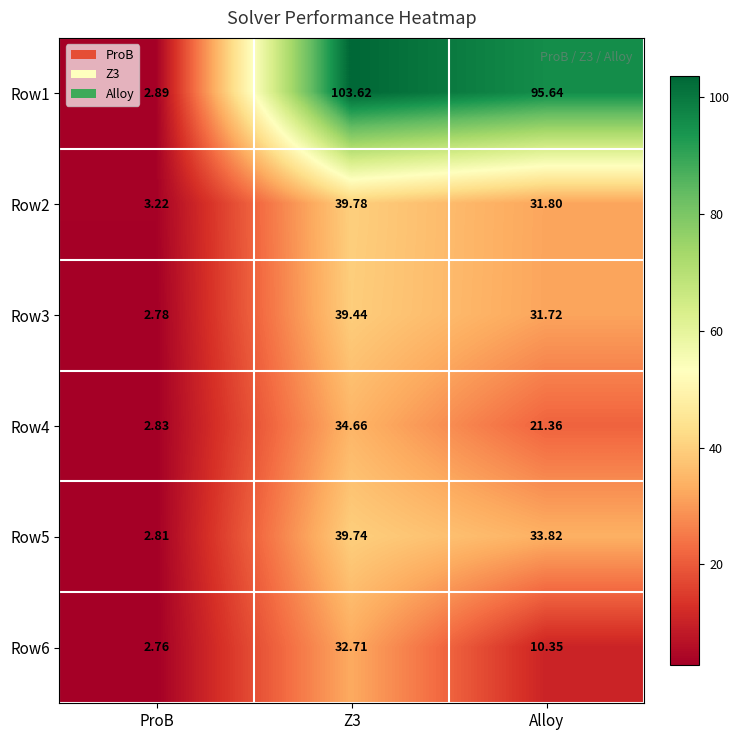

At Alloy, list the series in order from largest to smallest.

Row1, Row5, Row2, Row3, Row4, Row6